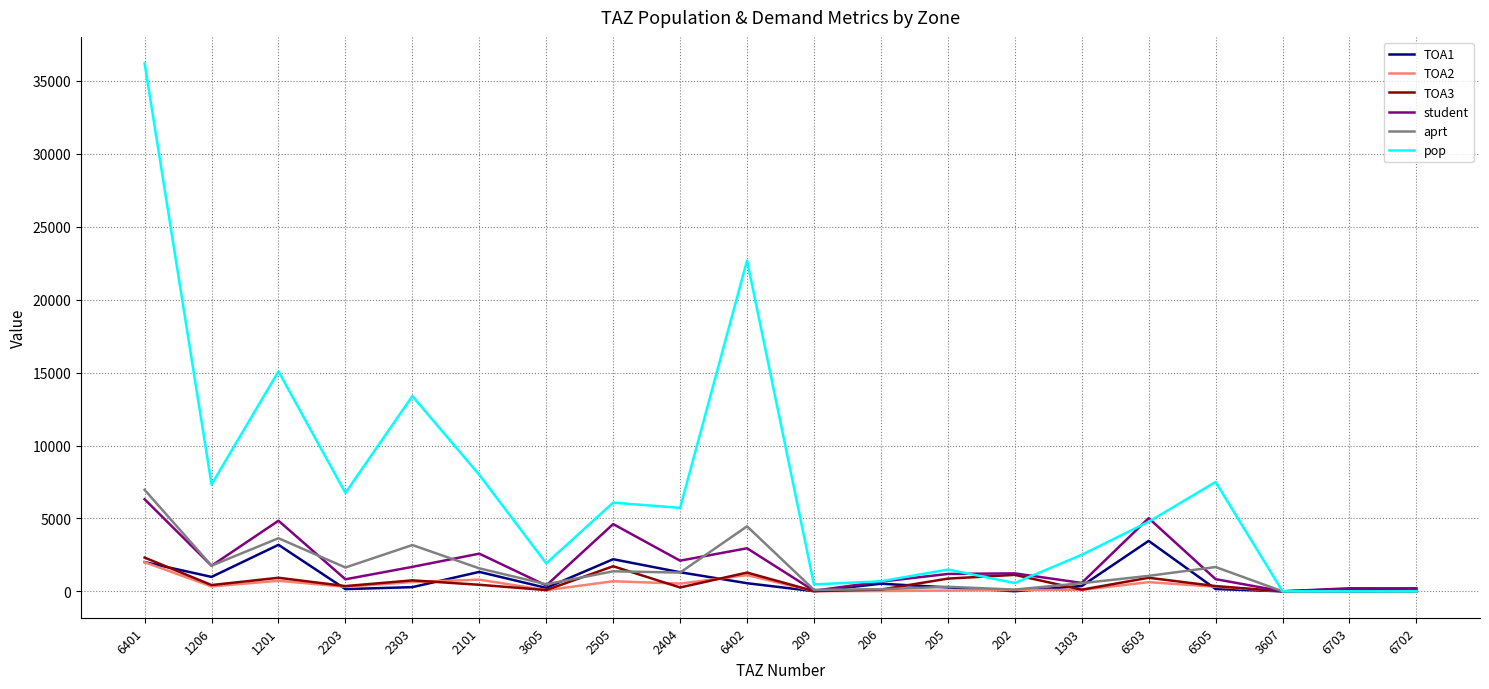

Is it true that pop equals 3561.6 at 1206?

False